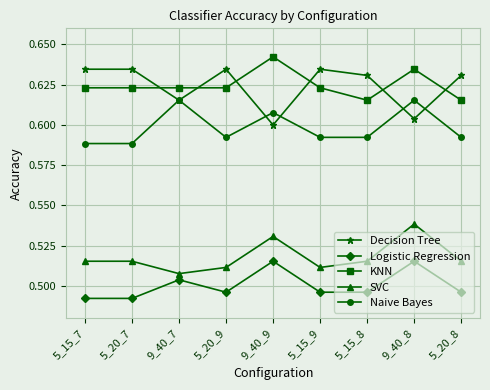

At which label does KNN reach its peak?

9_40_9